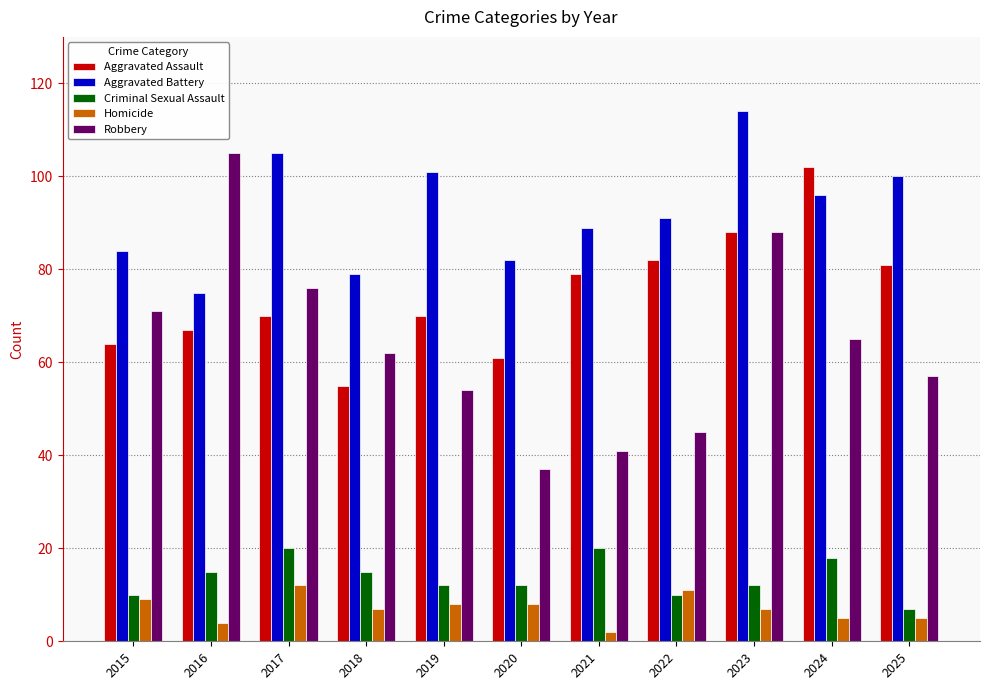

Reading right to left, what are all the values shown in this chart?

Aggravated Assault: 2025=81	2024=102	2023=88	2022=82	2021=79	2020=61	2019=70	2018=55	2017=70	2016=67	2015=64
Aggravated Battery: 2025=100	2024=96	2023=114	2022=91	2021=89	2020=82	2019=101	2018=79	2017=105	2016=75	2015=84
Criminal Sexual Assault: 2025=7	2024=18	2023=12	2022=10	2021=20	2020=12	2019=12	2018=15	2017=20	2016=15	2015=10
Homicide: 2025=5	2024=5	2023=7	2022=11	2021=2	2020=8	2019=8	2018=7	2017=12	2016=4	2015=9
Robbery: 2025=57	2024=65	2023=88	2022=45	2021=41	2020=37	2019=54	2018=62	2017=76	2016=105	2015=71